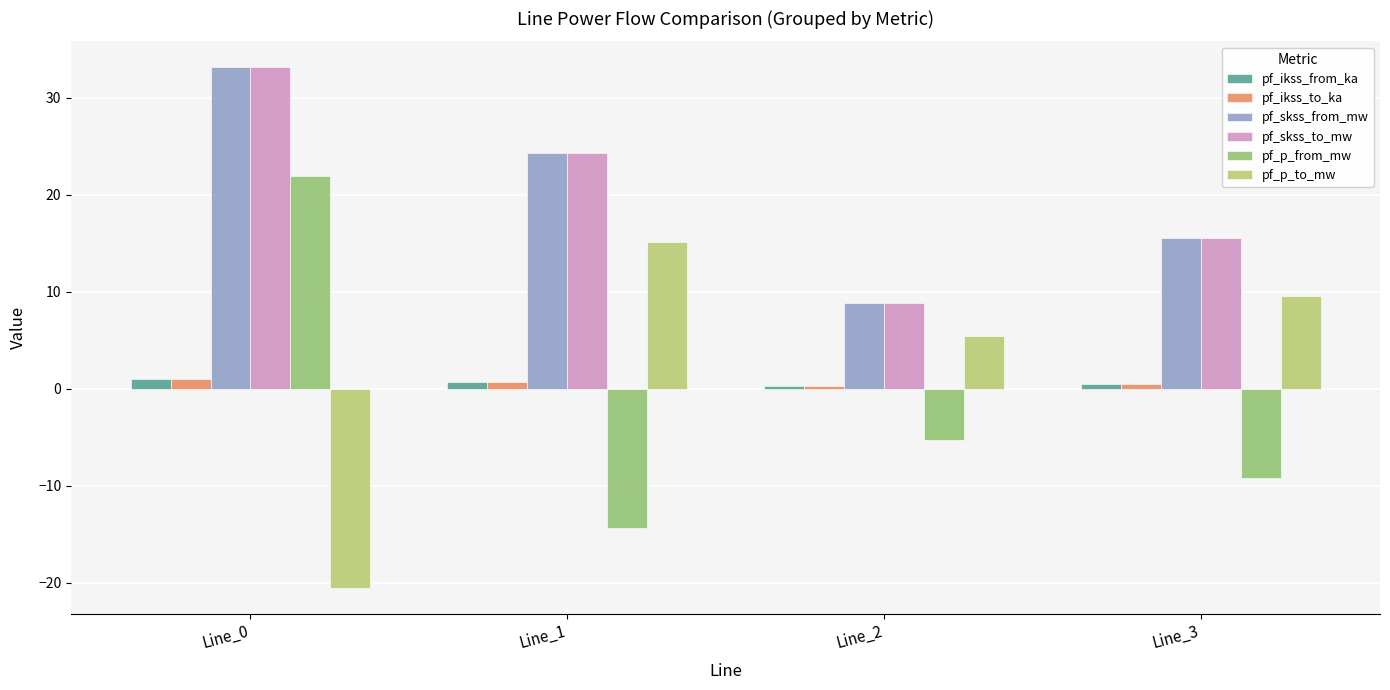

How many bars are there in total?

24